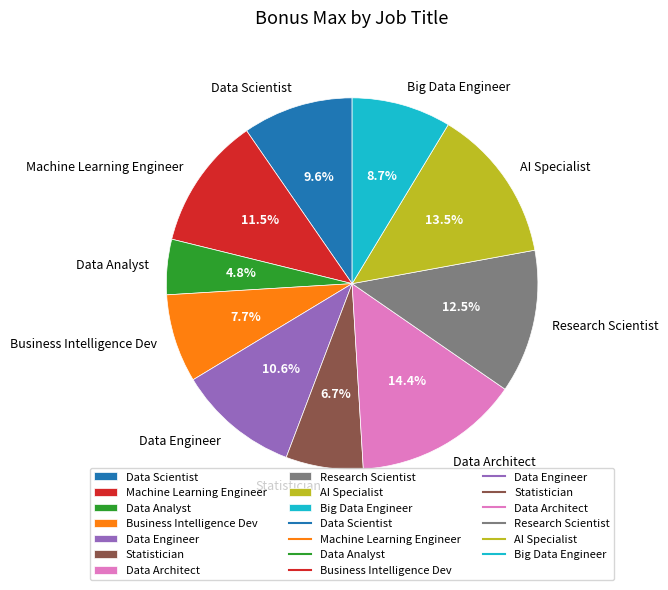

Which slice is the smallest?

Data Analyst